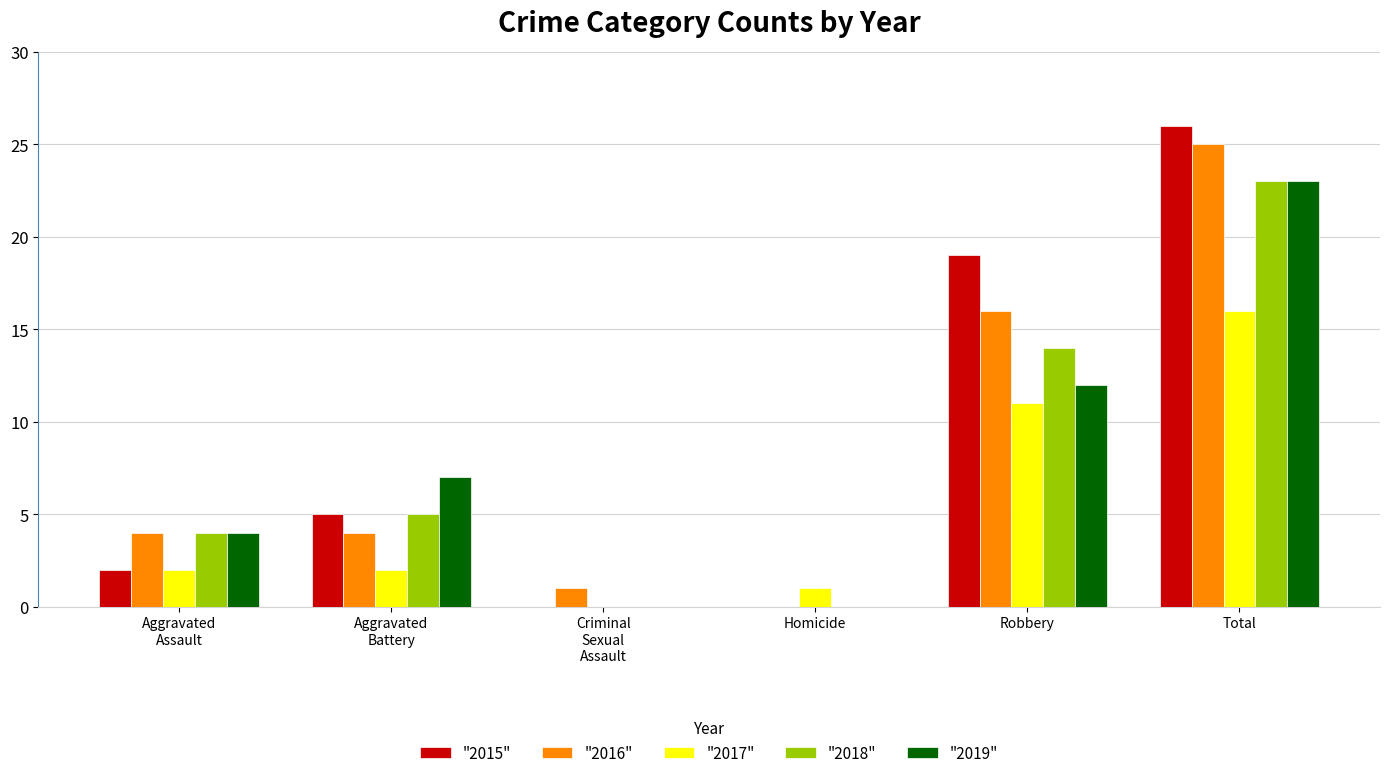

Where is "2015" nearest to the value 13?

Robbery